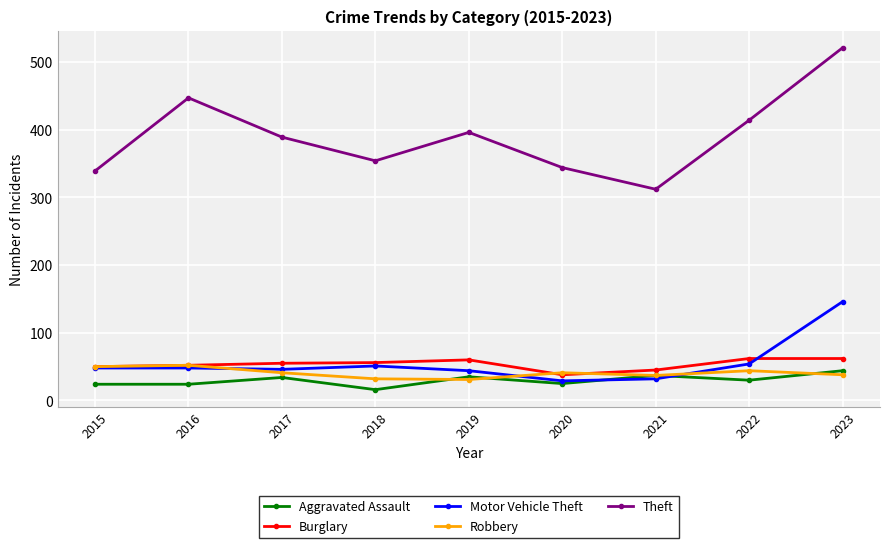

What is the difference between the Burglary values at 2020 and 2016?

14